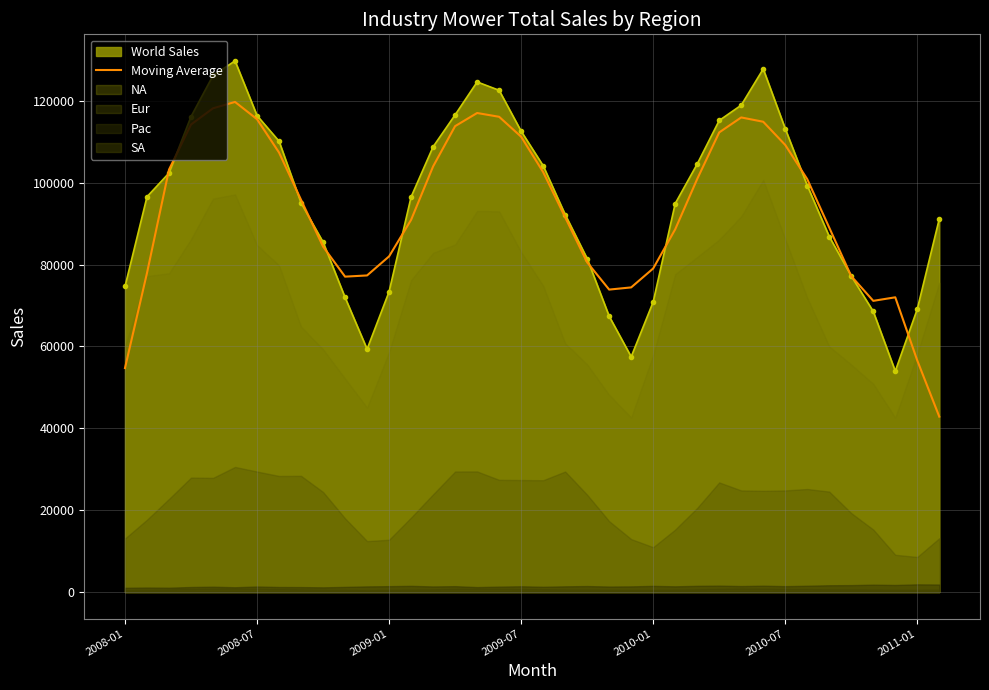

The value at 33 is 77184.2. True or false?

True